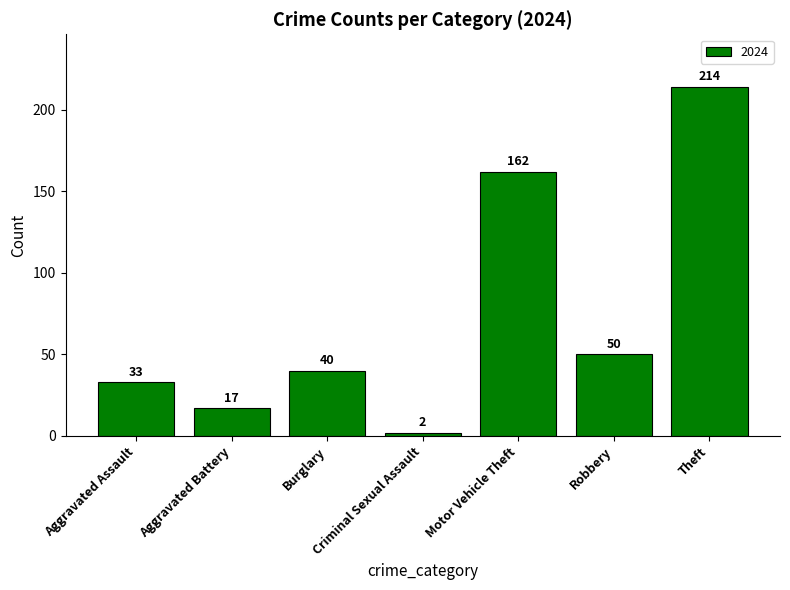

At which category does the chart reach its peak across all series?

Theft